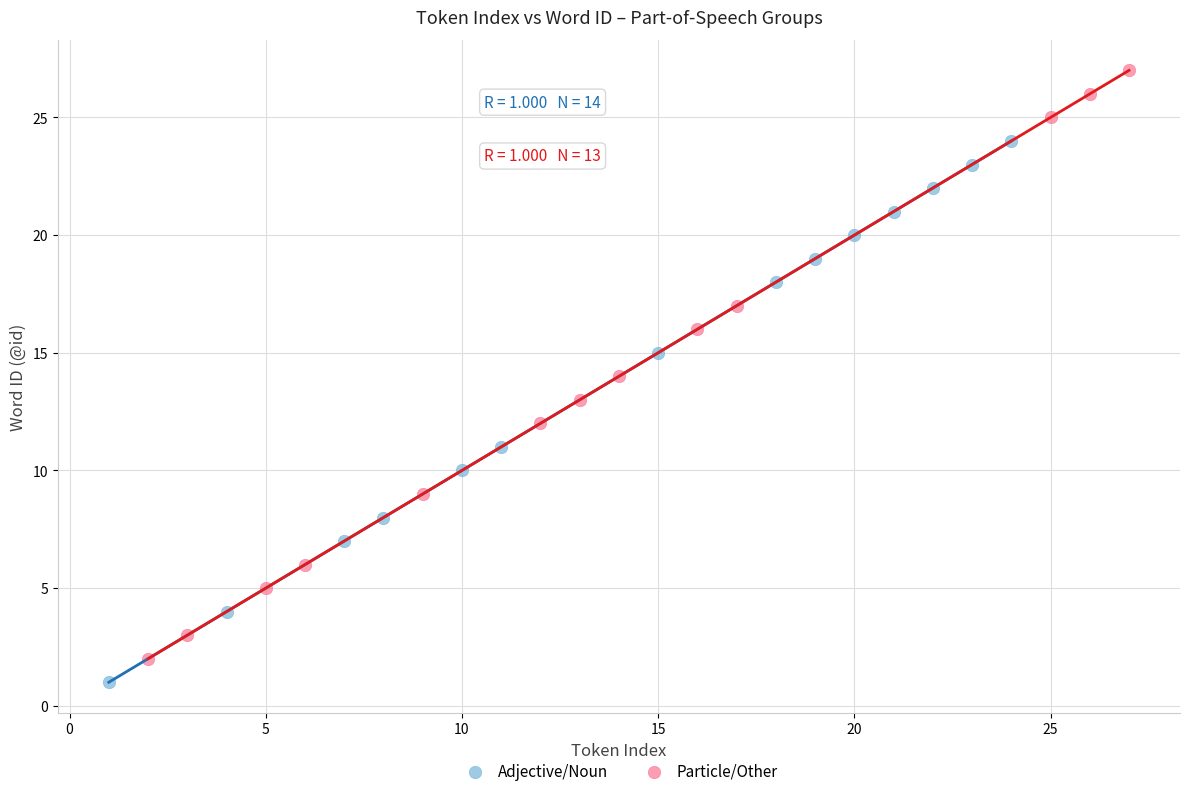

What are all the series names shown in the legend?

Adjective/Noun, Particle/Other